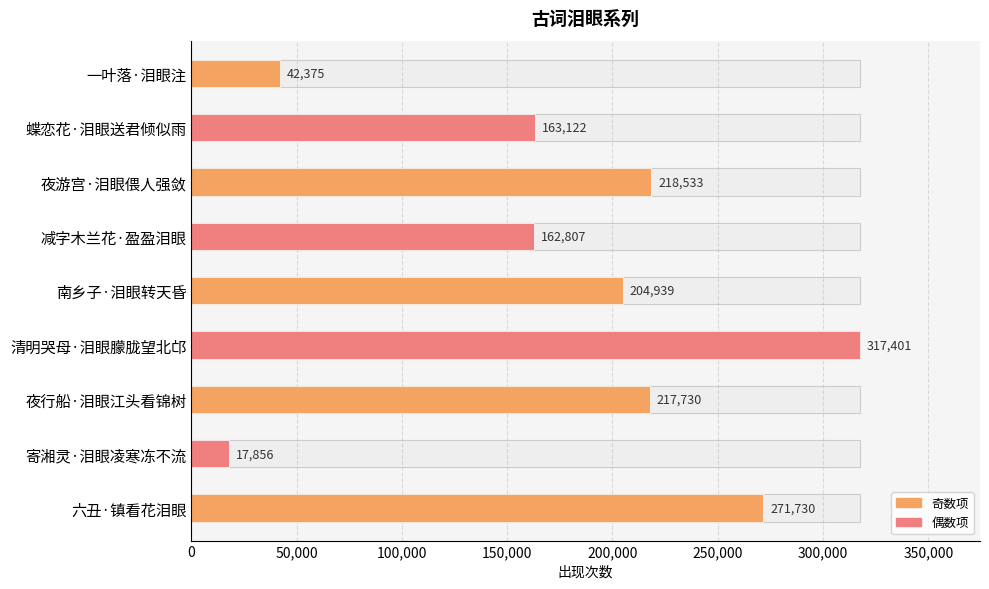

Count the number of categories in the chart.

9